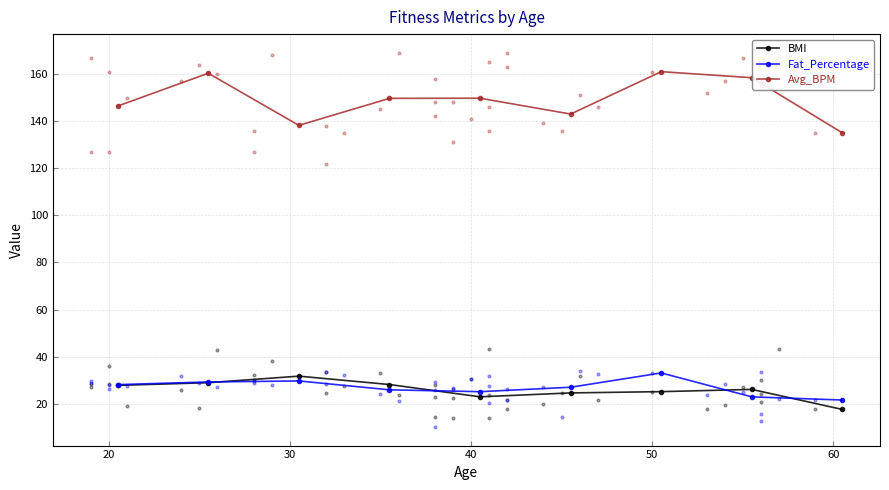

Which series contains the lowest Y value?

BMI